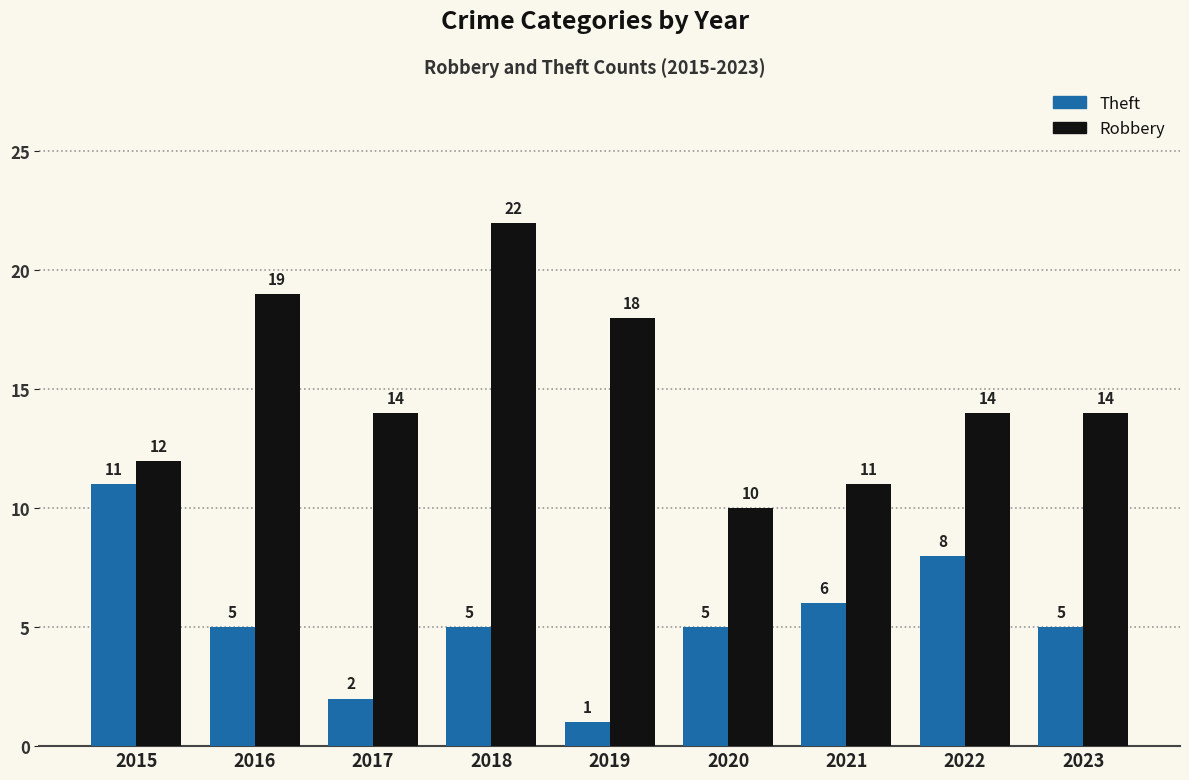

What is the difference between the Robbery values at 2022 and 2019?

7